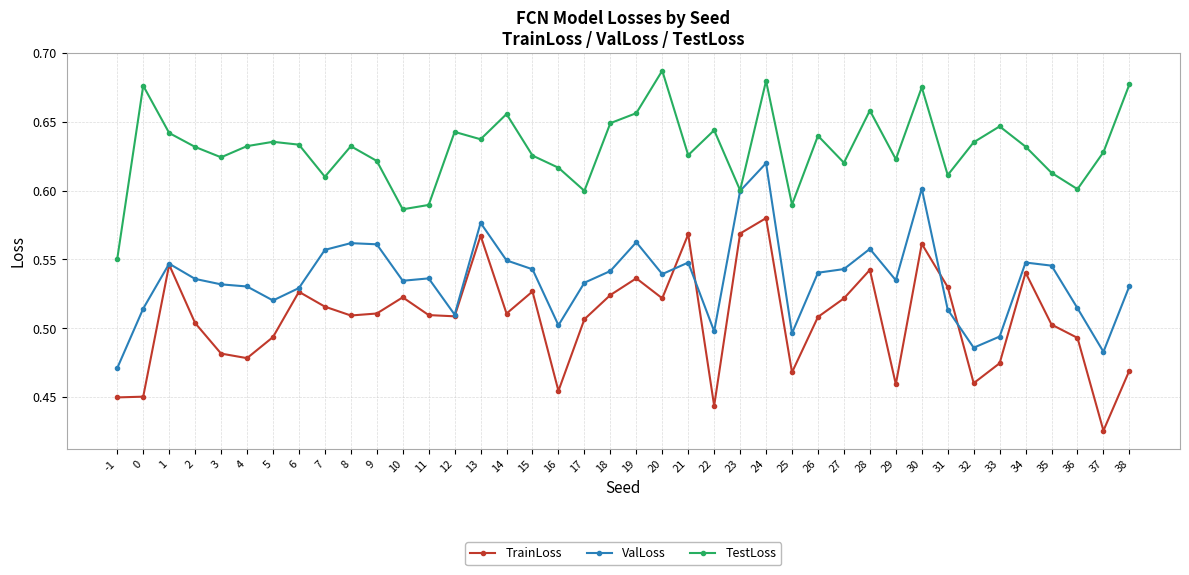

Count the number of categories in the chart.

40